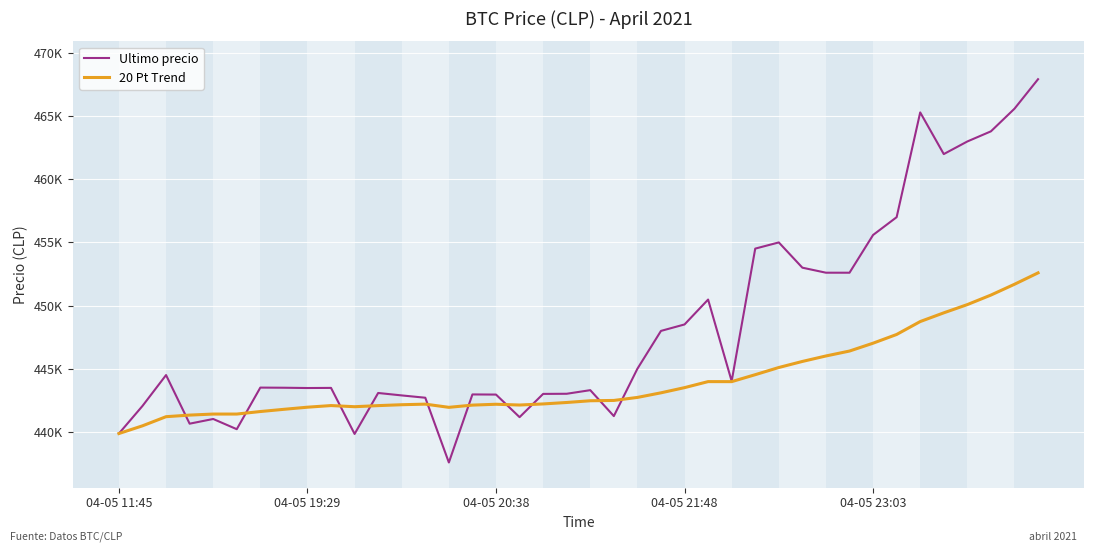

Which category has the highest value in the 20 Pt Trend series?

39